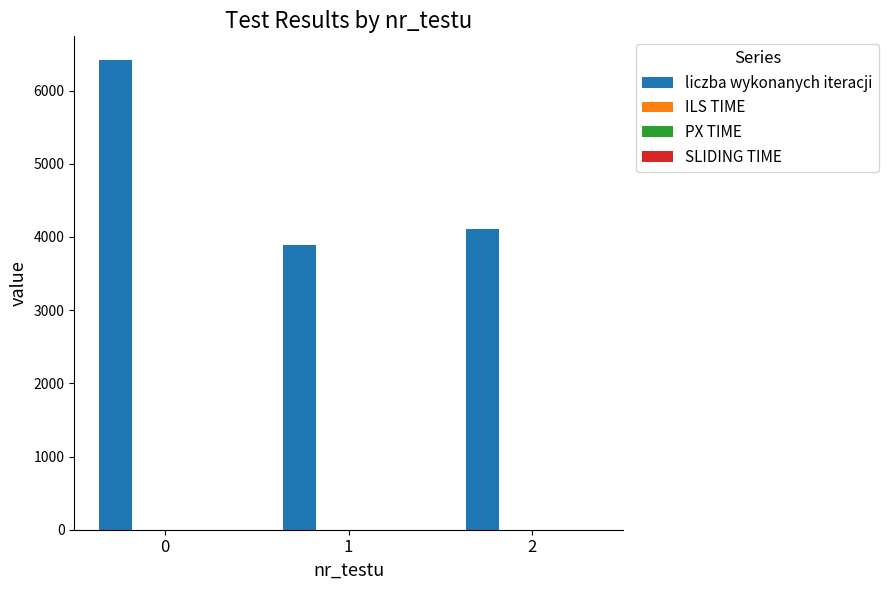

How many groups of bars are there?

3